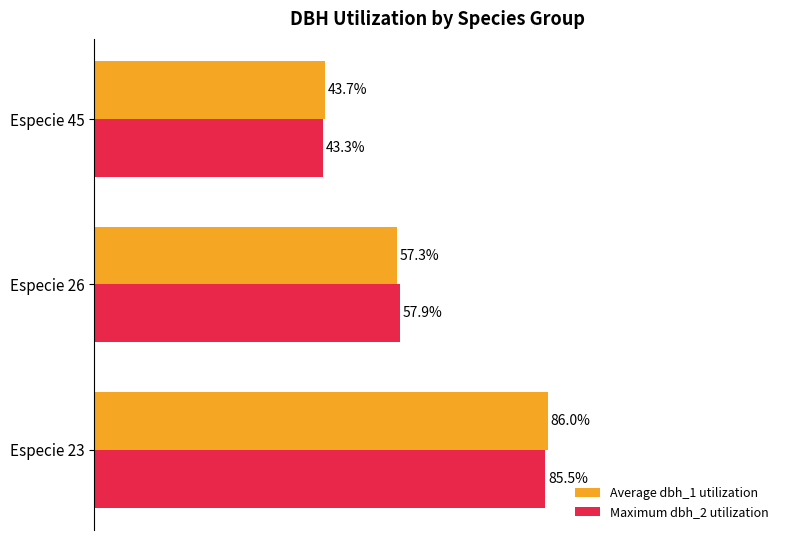

Which category has the lowest value across all series?

Especie 45